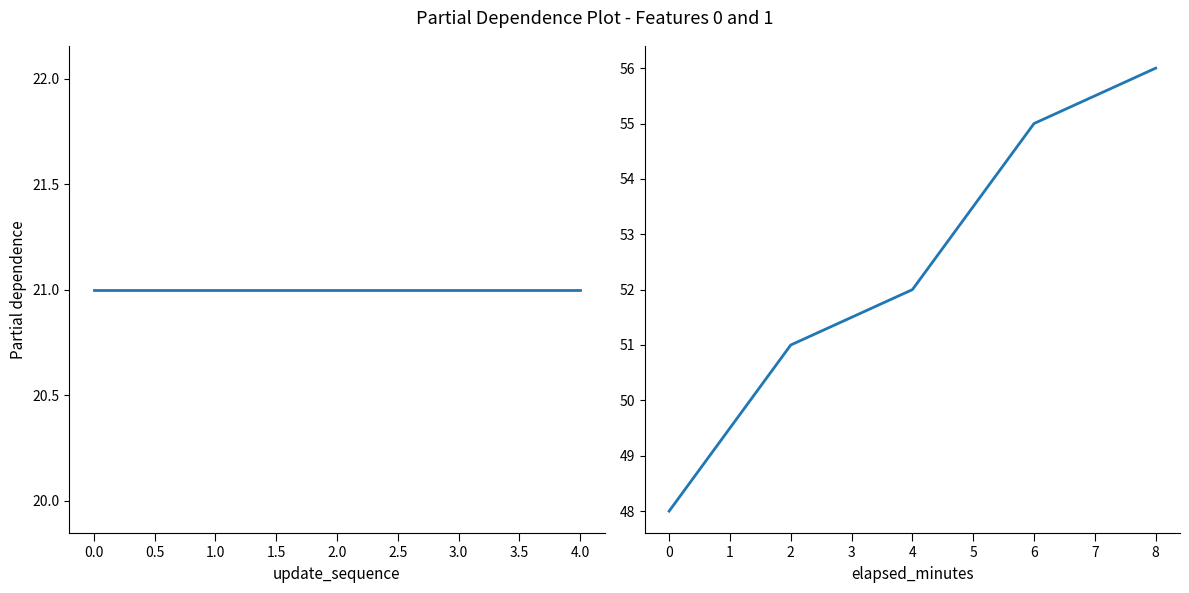

At how many categories does at least one series exceed 28?

5